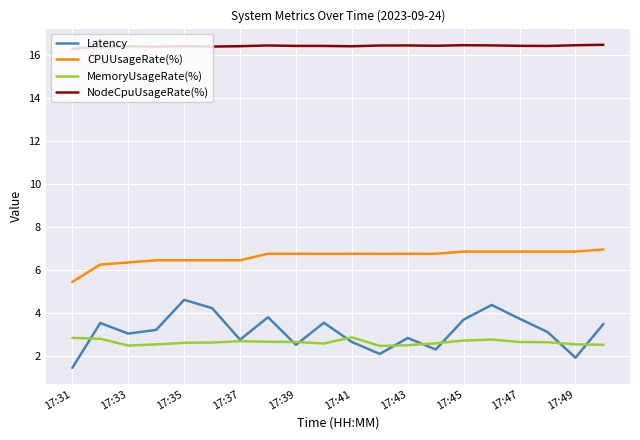

What is the maximum value shown in the chart?

16.5